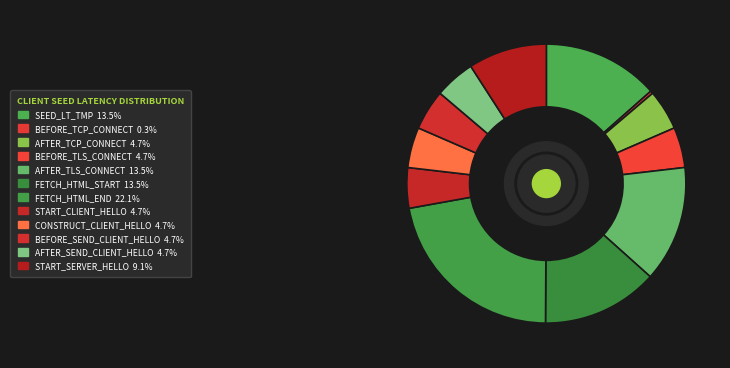

How many slices are in this pie chart?

12